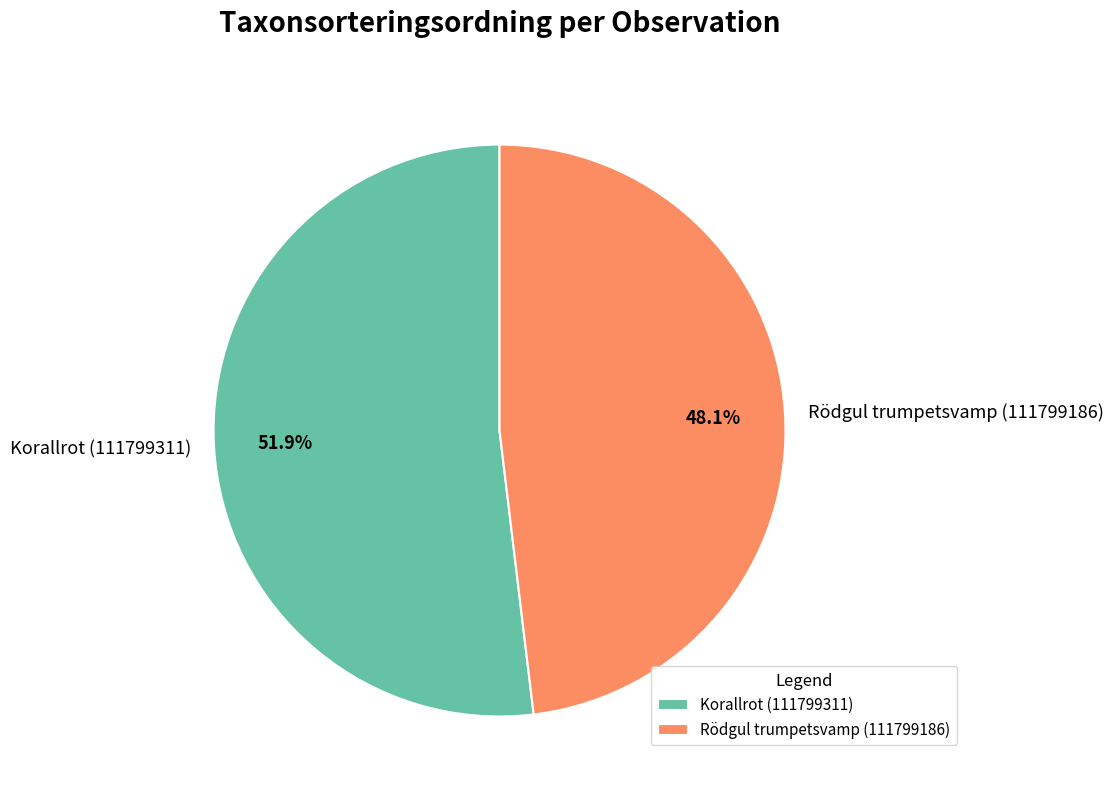

Rank the categories by value from lowest to highest.

Rödgul trumpetsvamp (111799186), Korallrot (111799311)